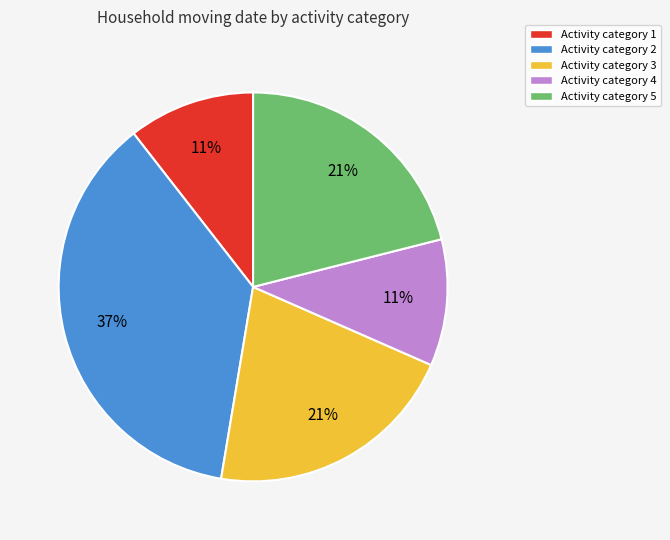

To the nearest percent, what is the difference between the largest and smallest slice percentages?

26%